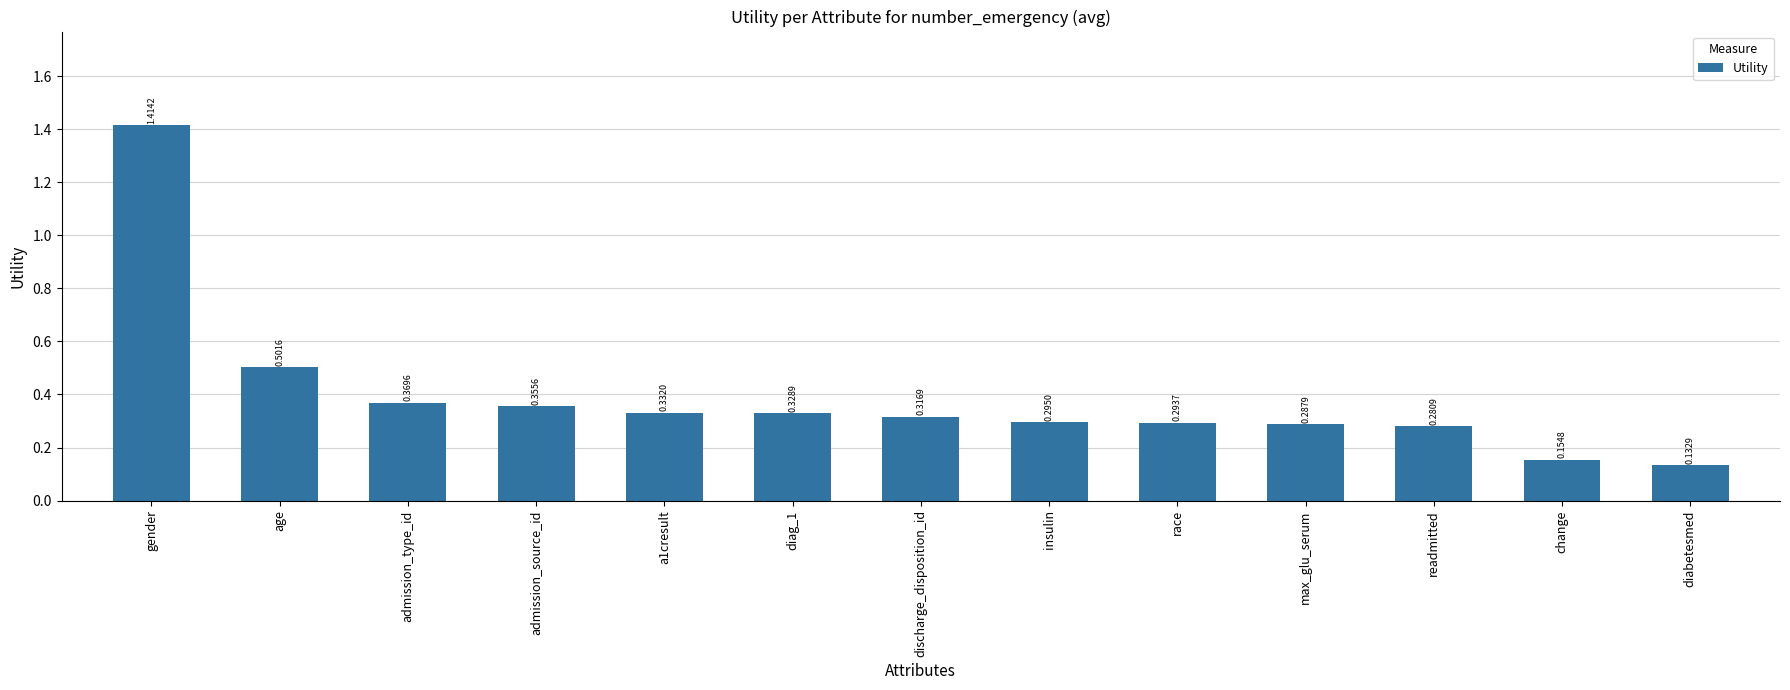

List the labels in order of value, smallest first.

diabetesmed, change, readmitted, max_glu_serum, race, insulin, discharge_disposition_id, diag_1, a1cresult, admission_source_id, admission_type_id, age, gender